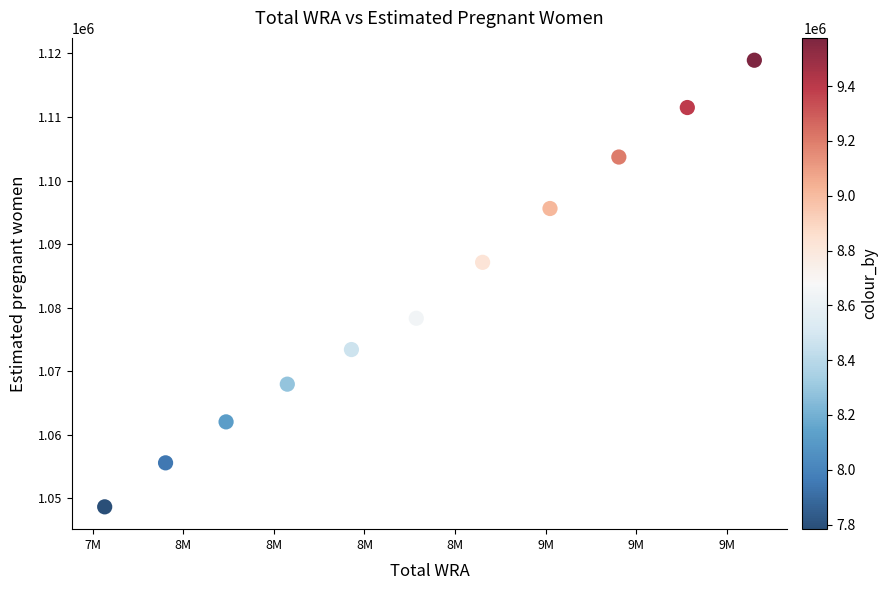

What Y value in the scatter plot is closest to 1083794?

1087129.7